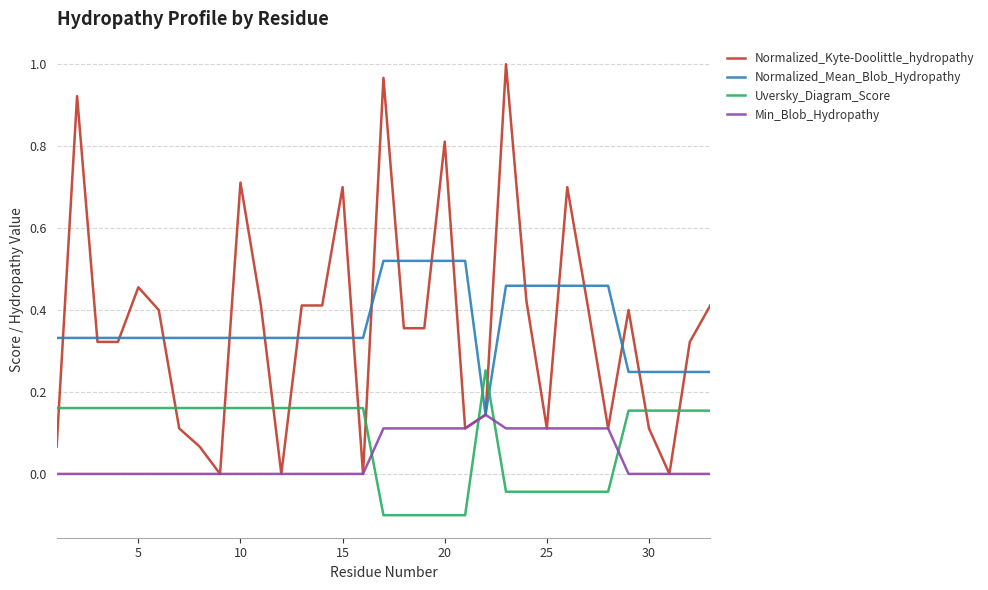

Rank the series by their maximum value, from highest to lowest.

Normalized_Kyte-Doolittle_hydropathy, Normalized_Mean_Blob_Hydropathy, Uversky_Diagram_Score, Min_Blob_Hydropathy